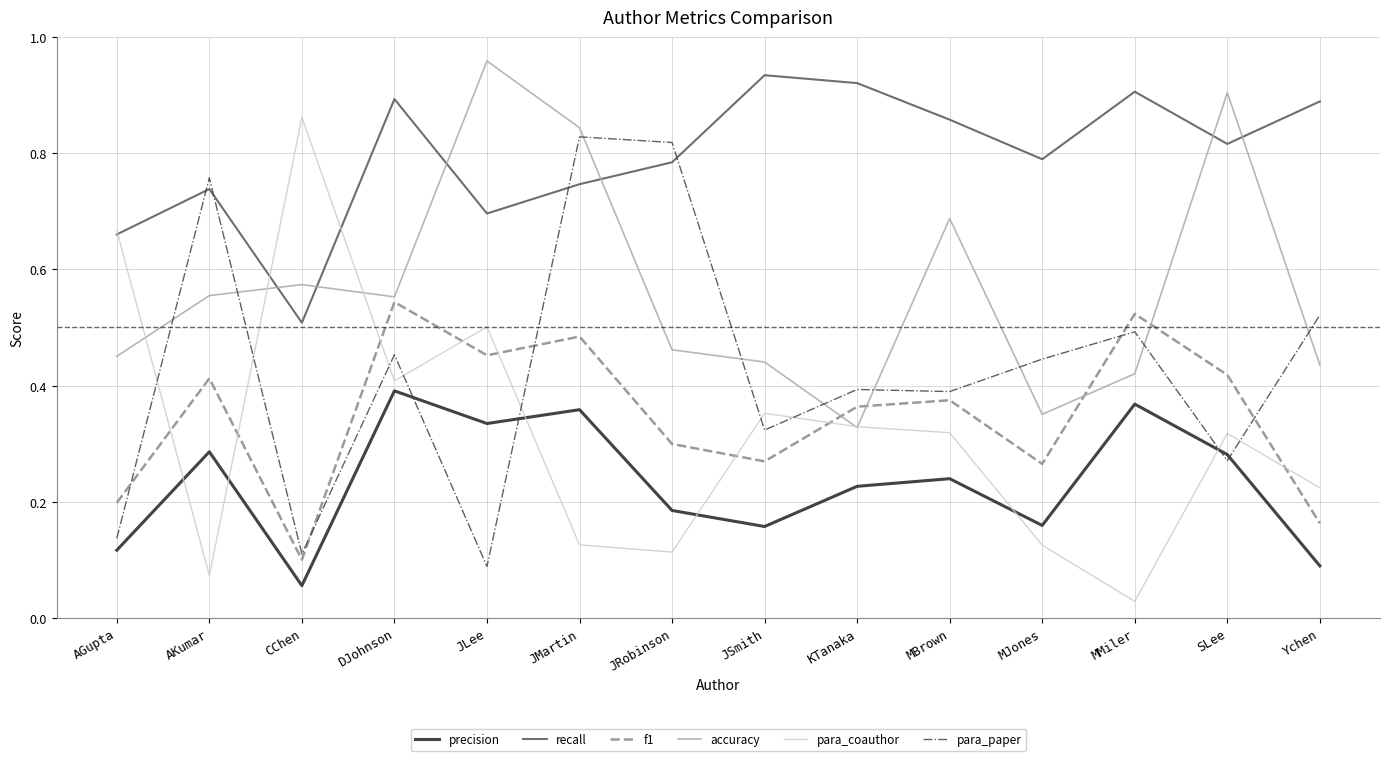

Where is f1 nearest to the value 0?

CChen